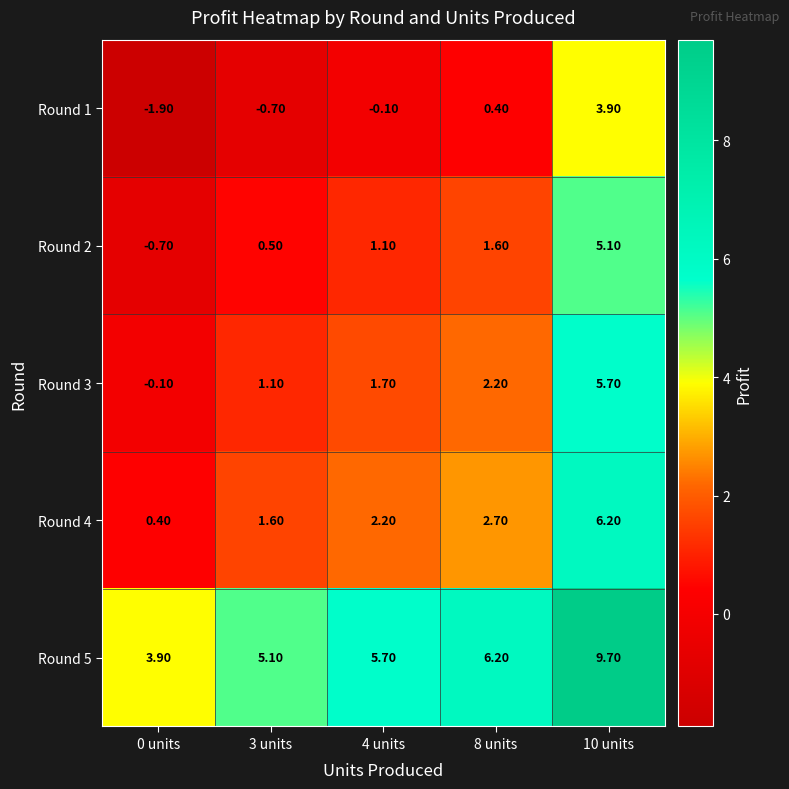

What is the minimum value shown in the chart?

-1.9